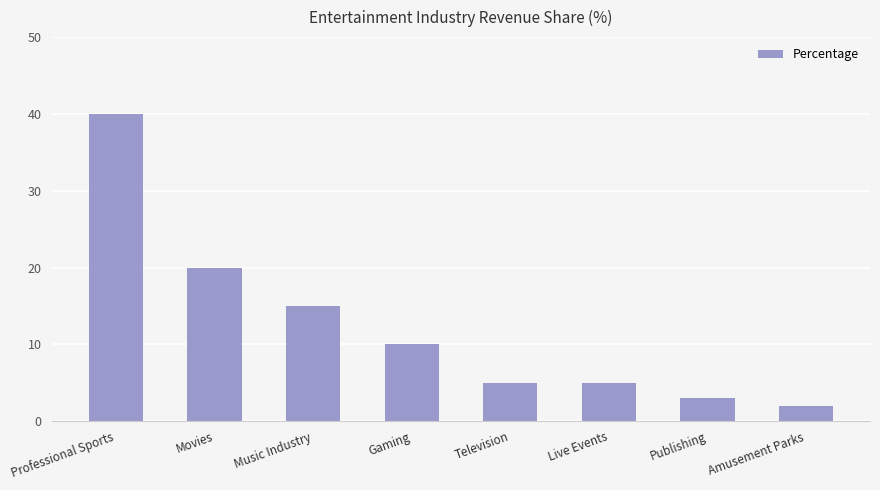

What is the sum of all values?

100